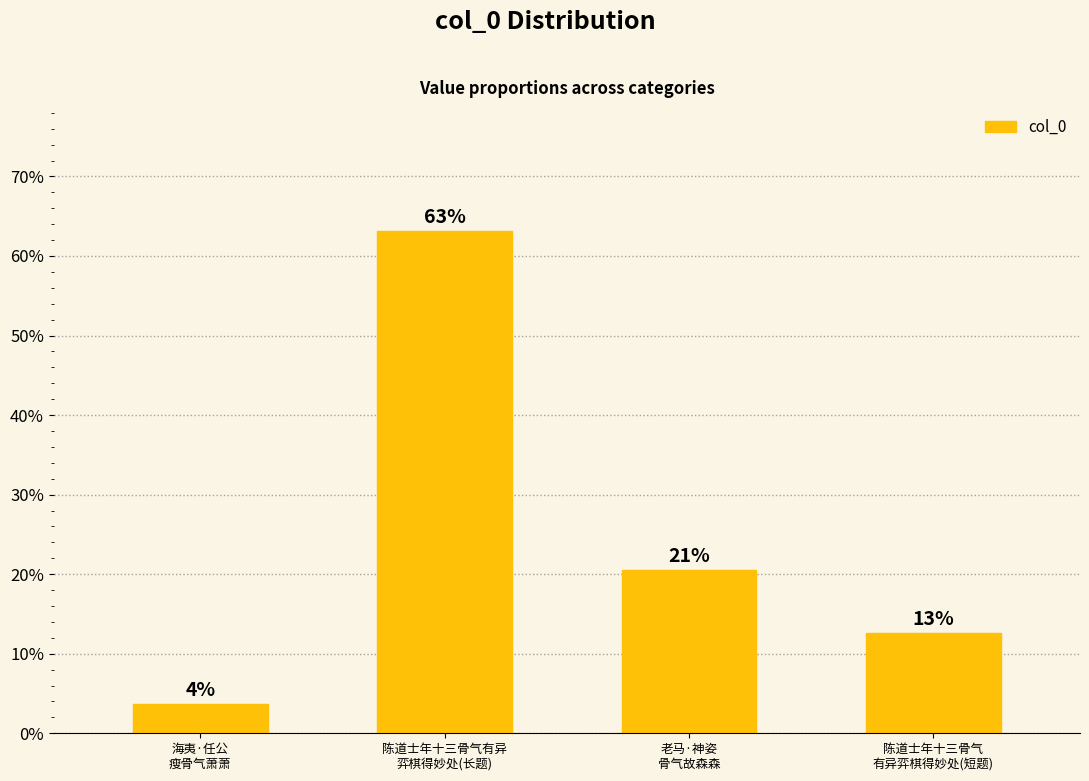

Does the chart contain any negative values?

No